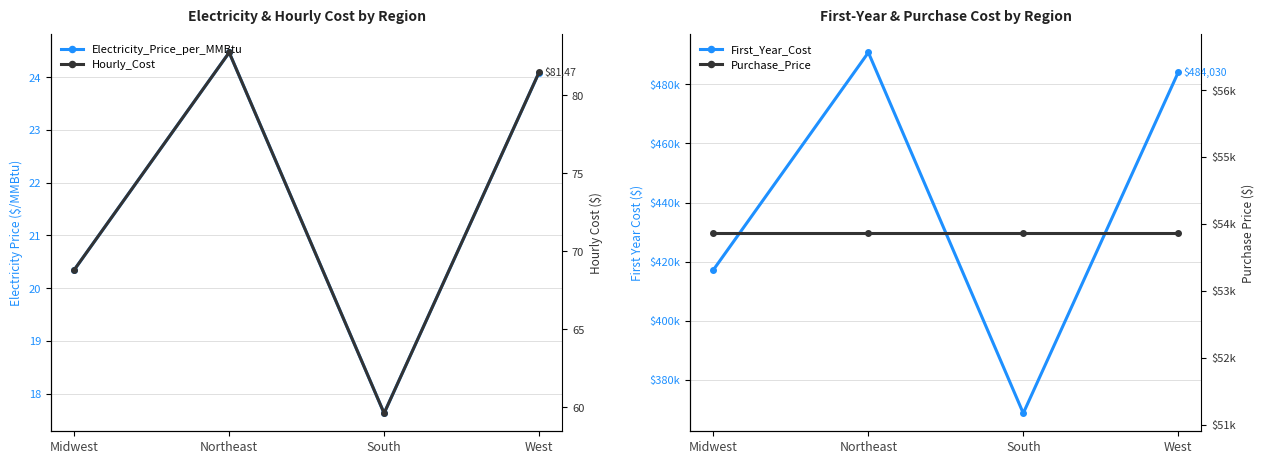

At which label is Electricity_Price_per_MMBtu closest to 21?

Midwest